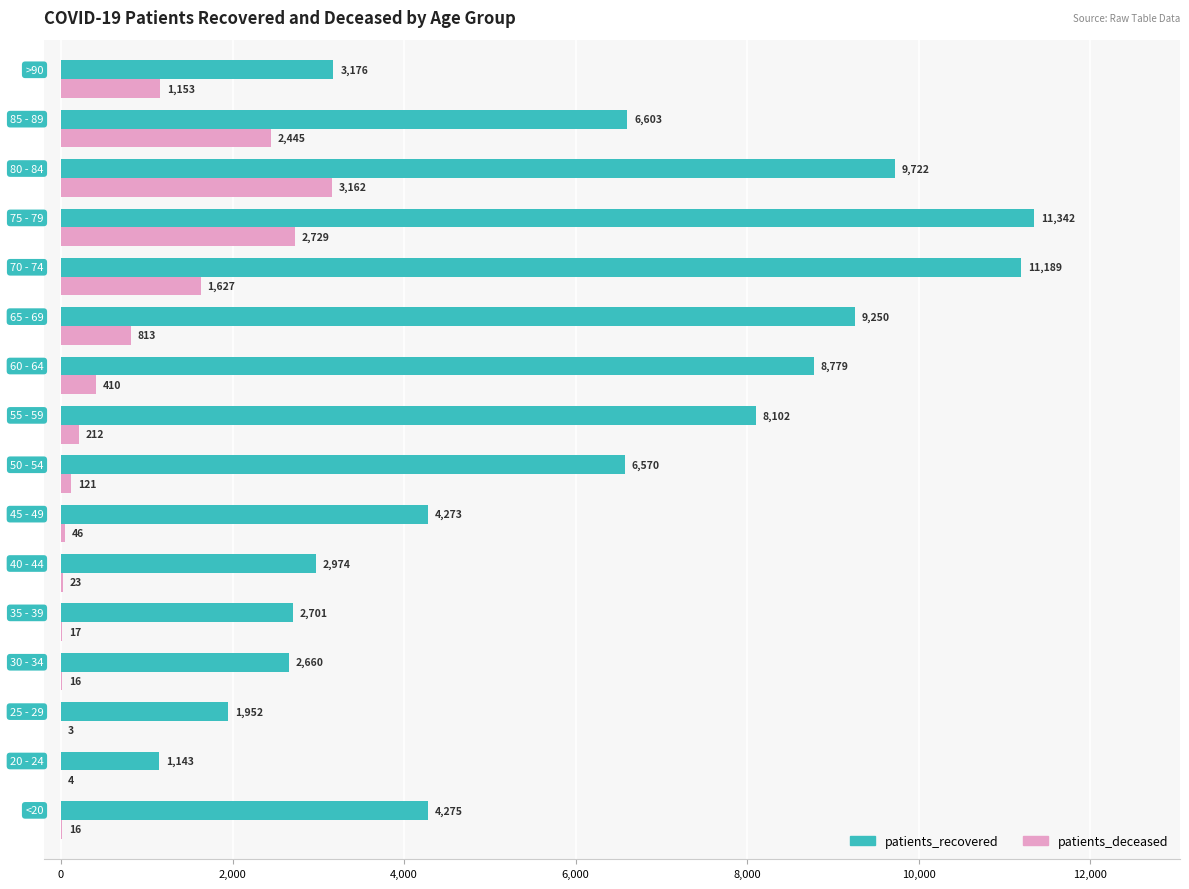

What is the sum of all patients_recovered values?

94711